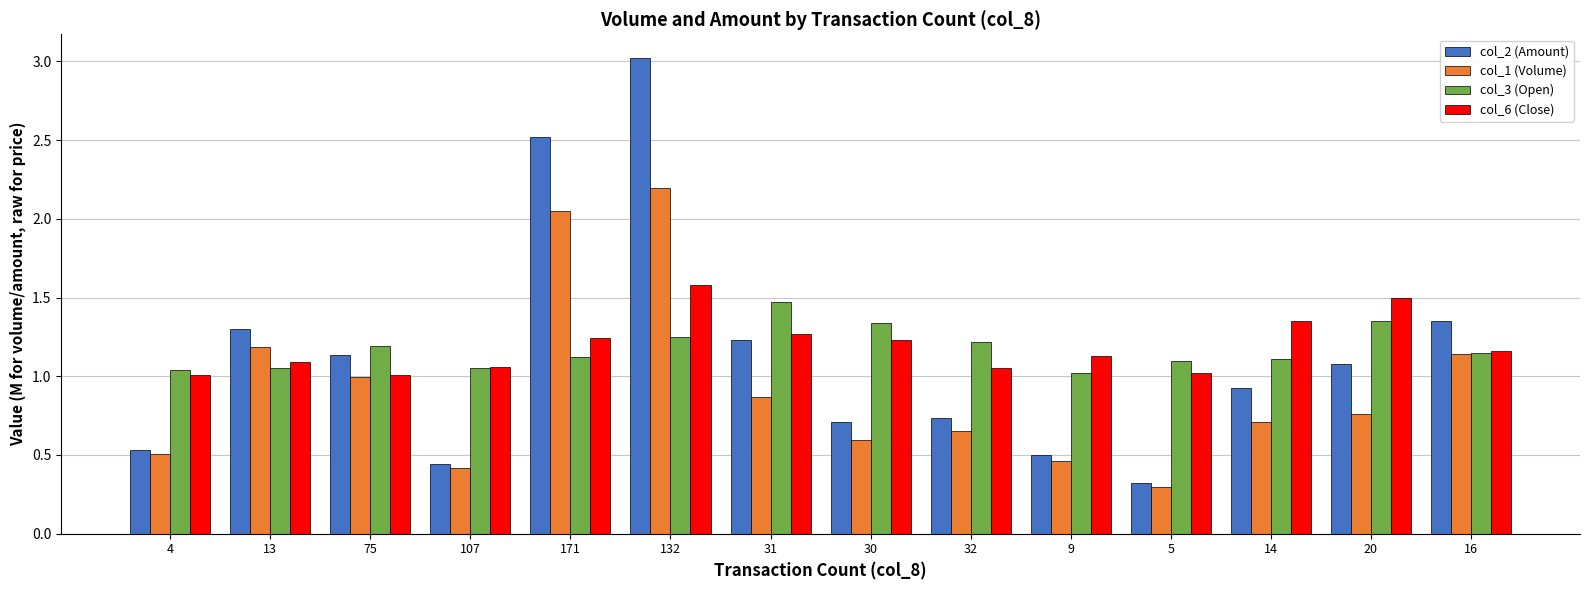

Does the chart contain stacked bars?

No